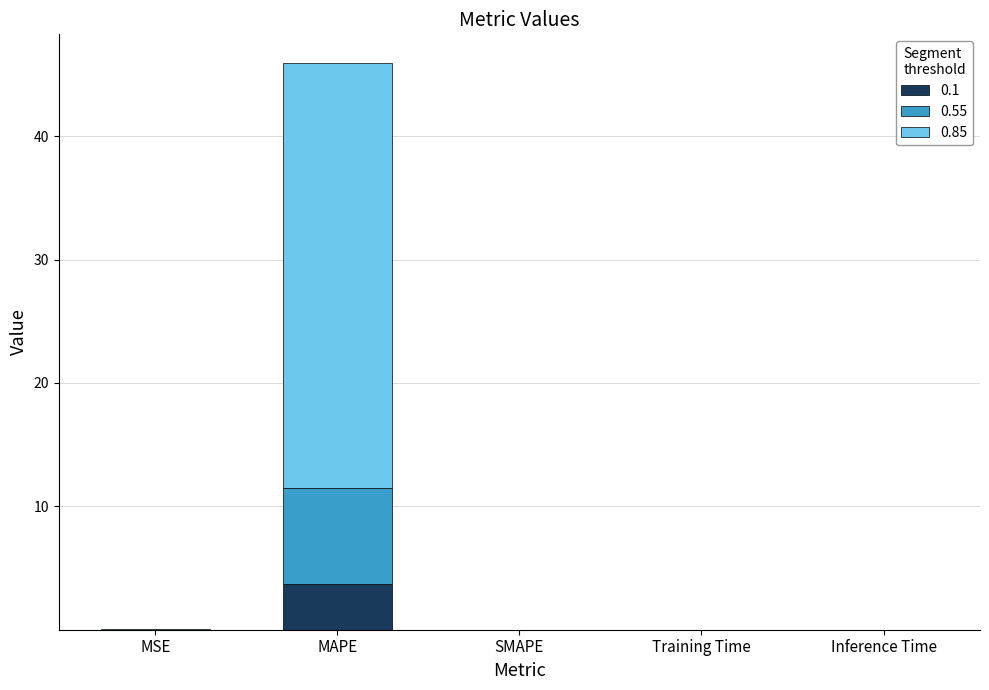

Which category has the highest value in the 0.1 series?

MAPE